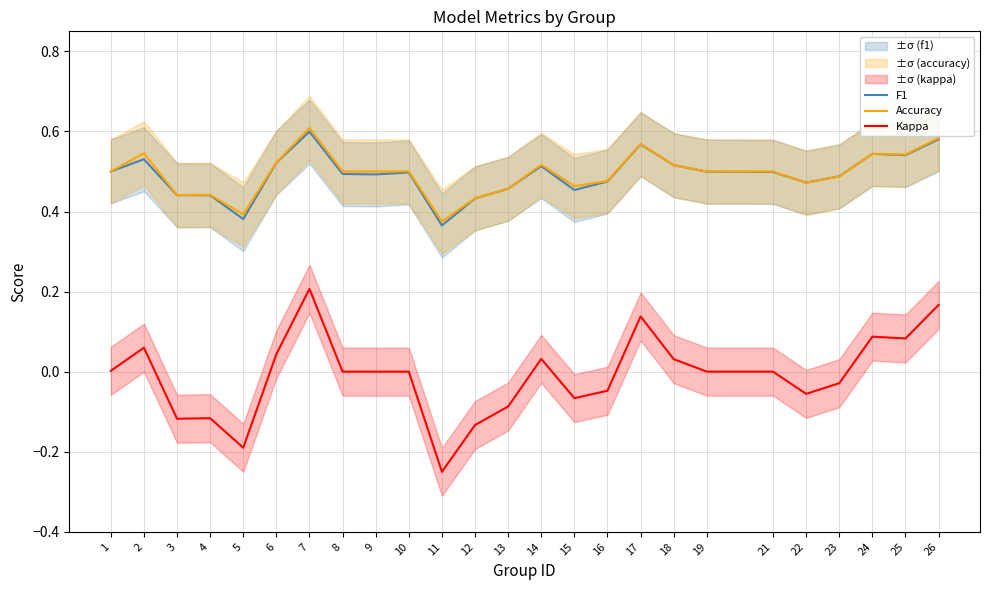

Does the chart display data point markers on the line(s)?

No